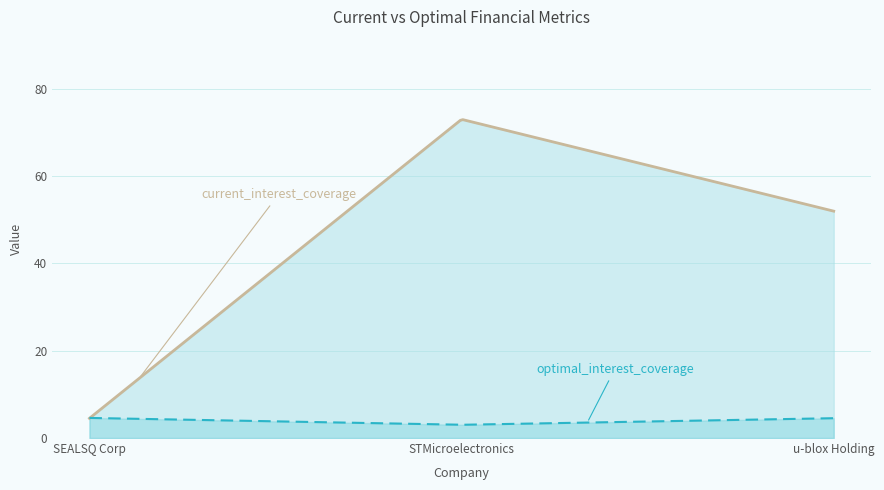

How many lines are shown in the chart?

2